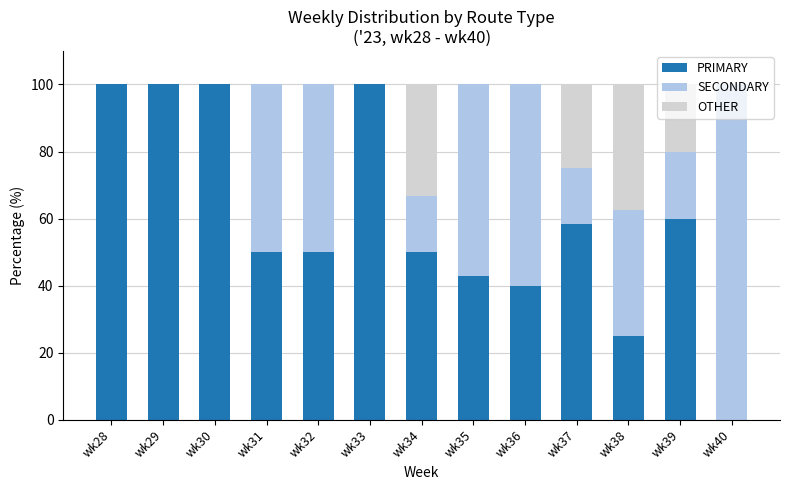

What is the maximum value for PRIMARY?

100.0